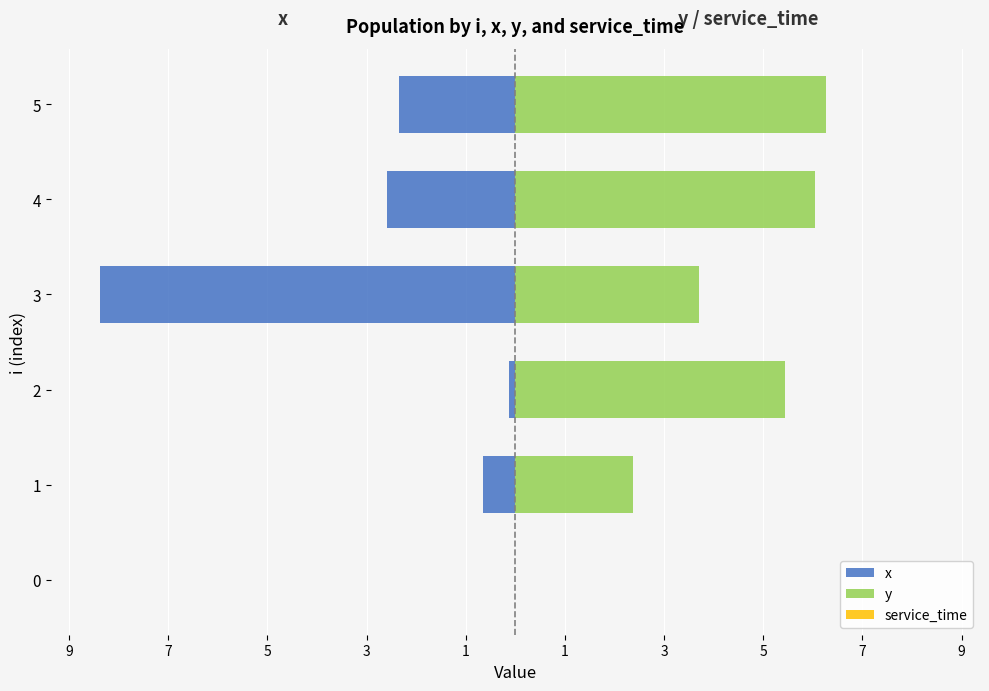

How many bars are there in each group?

3